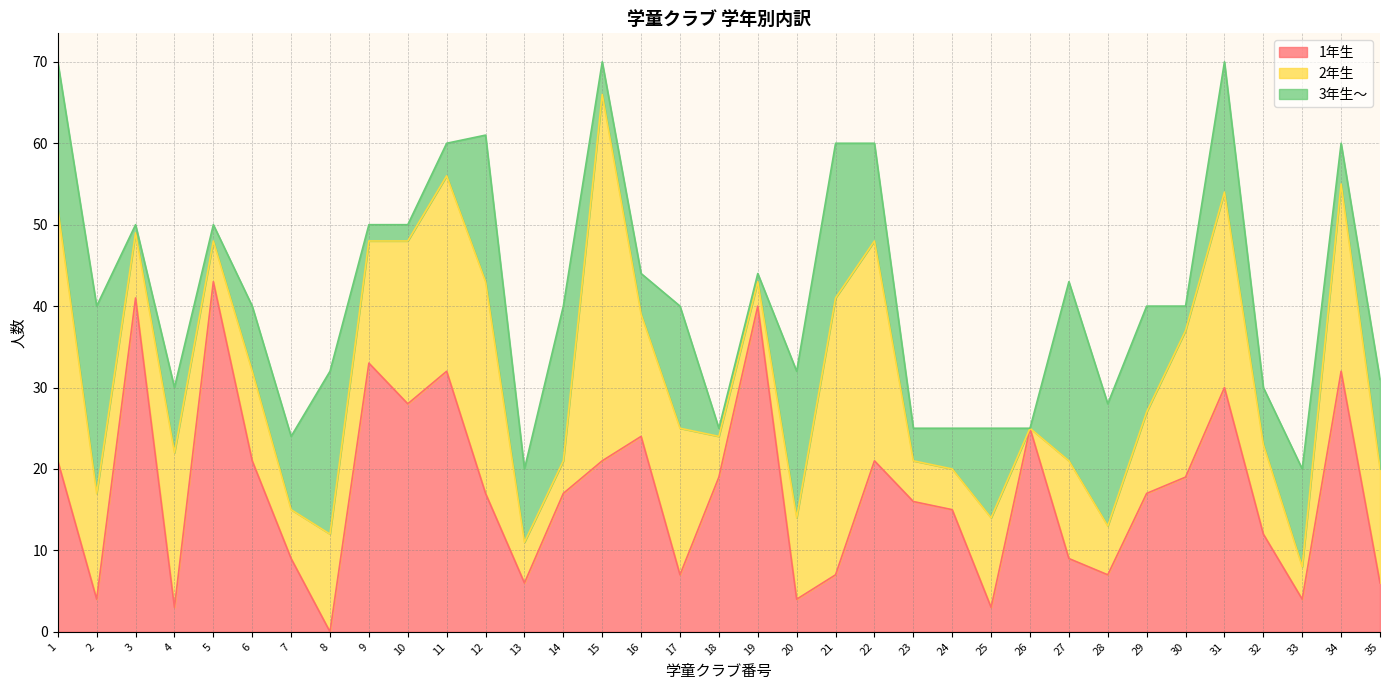

At how many categories does at least one series exceed 24?

14